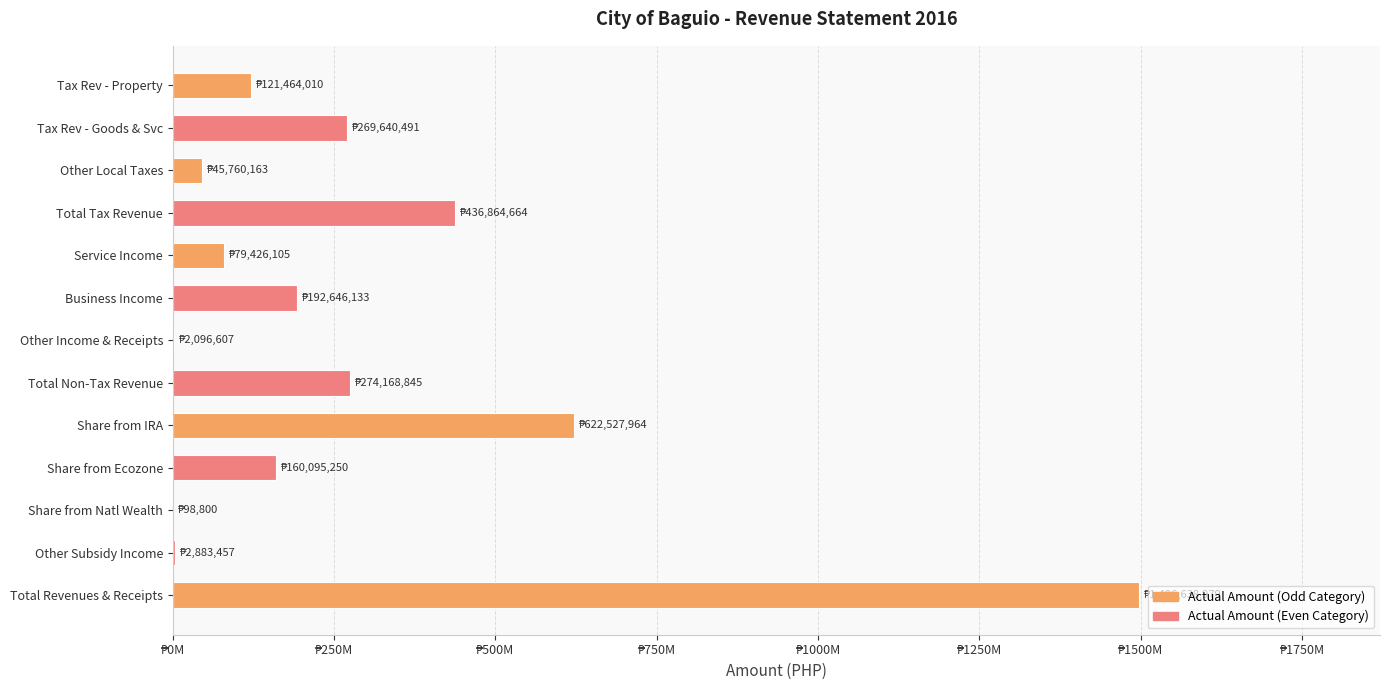

Where is the data nearest to the value 748368889?

Share from IRA